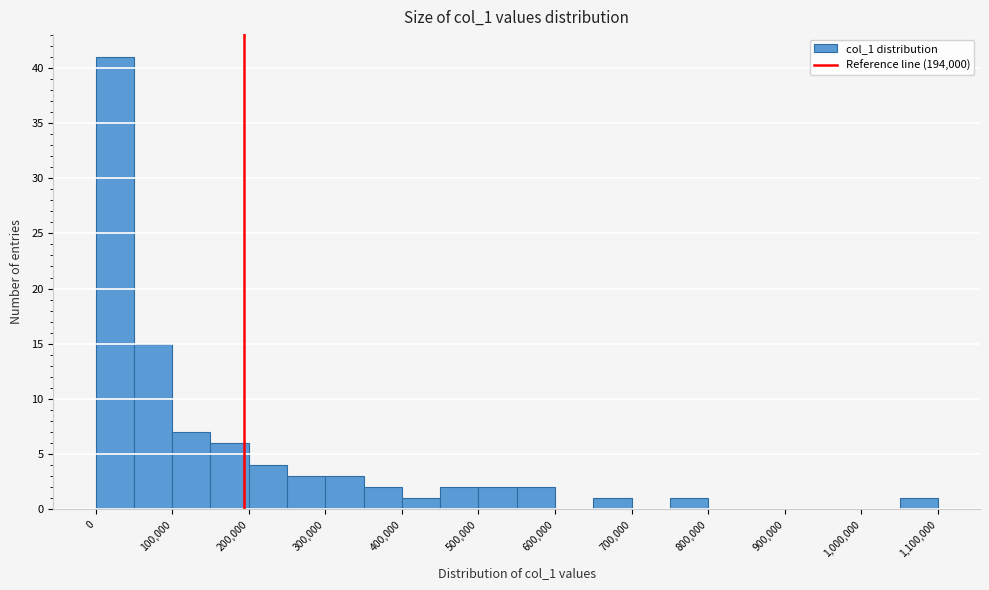

Reading left to right, list every bar in this chart as the range it spans on the x-axis followed by its height. The values are not printed on the chart, so give them approximately, as read against the axis.

0 to 50000: 41
50000 to 100000: 15
100000 to 150000: 7
150000 to 200000: 6
200000 to 250000: 4
250000 to 300000: 3
300000 to 350000: 3
350000 to 400000: 2
400000 to 450000: 1
450000 to 500000: 2
500000 to 550000: 2
550000 to 600000: 2
600000 to 650000: 0
650000 to 700000: 1
700000 to 750000: 0
750000 to 800000: 1
800000 to 850000: 0
850000 to 900000: 0
900000 to 950000: 0
950000 to 1000000: 0
1000000 to 1050000: 0
1050000 to 1100000: 1